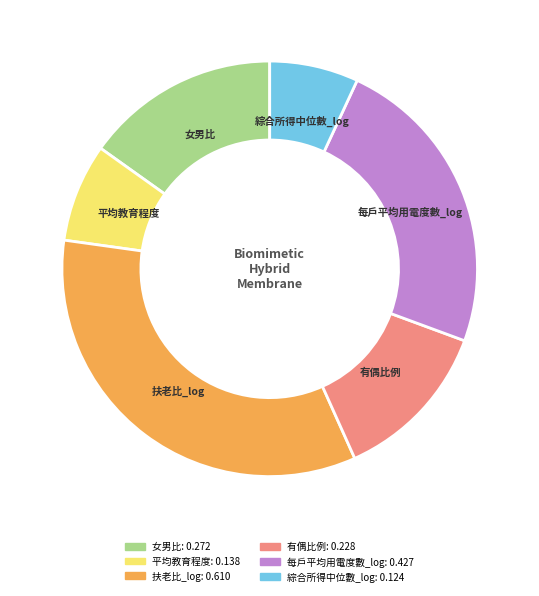

Rank the categories by value from lowest to highest.

綜合所得中位數_log, 平均教育程度, 有偶比例, 女男比, 每戶平均用電度數_log, 扶老比_log